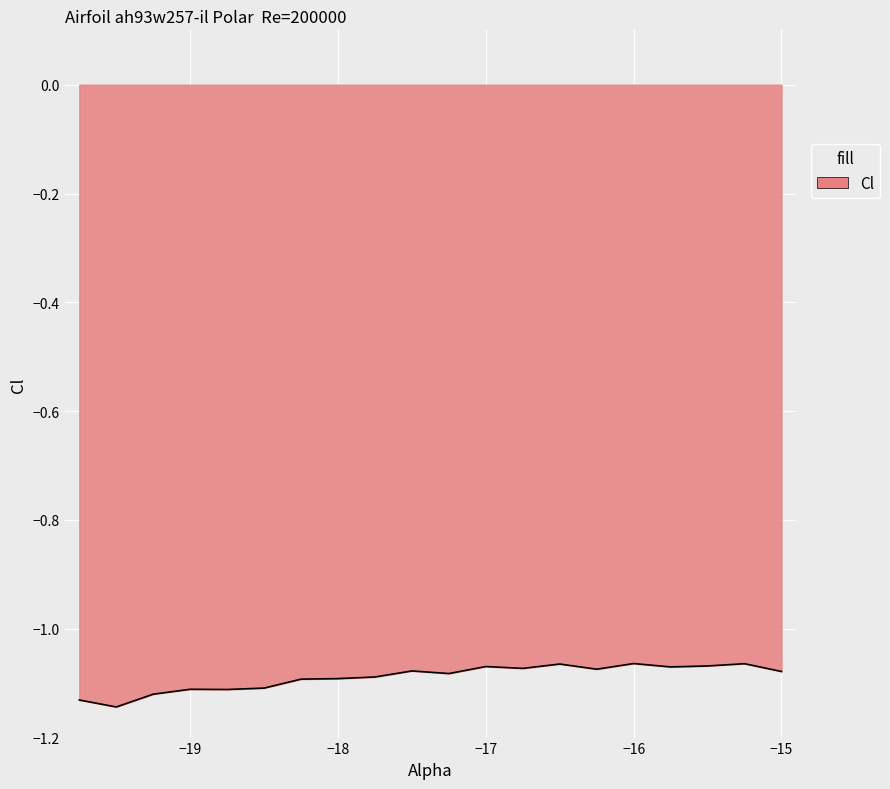

Is this an area chart (filled region under the line)?

Yes